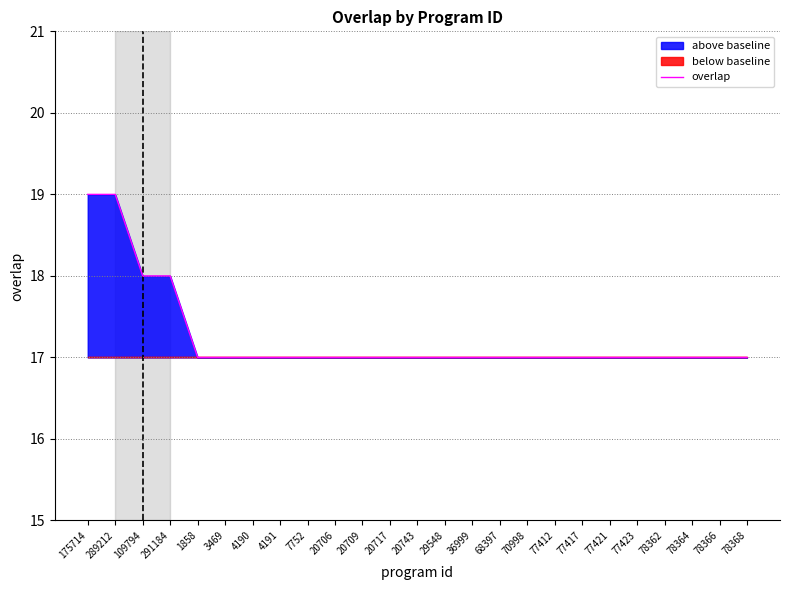

Which label corresponds to the smallest value in the chart?

1858